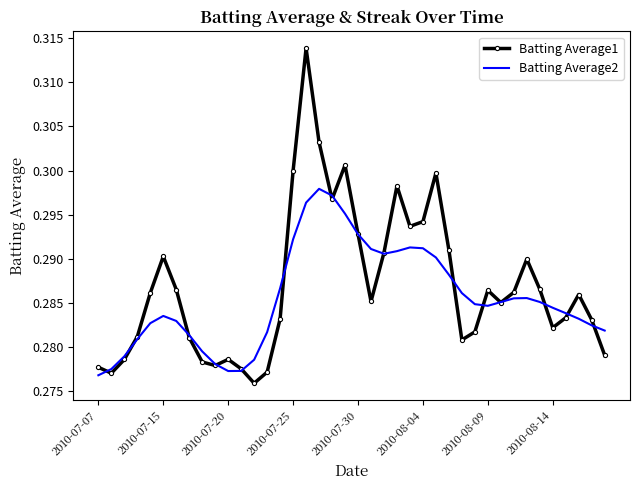

Which series has the largest range (max minus min)?

Batting Average1